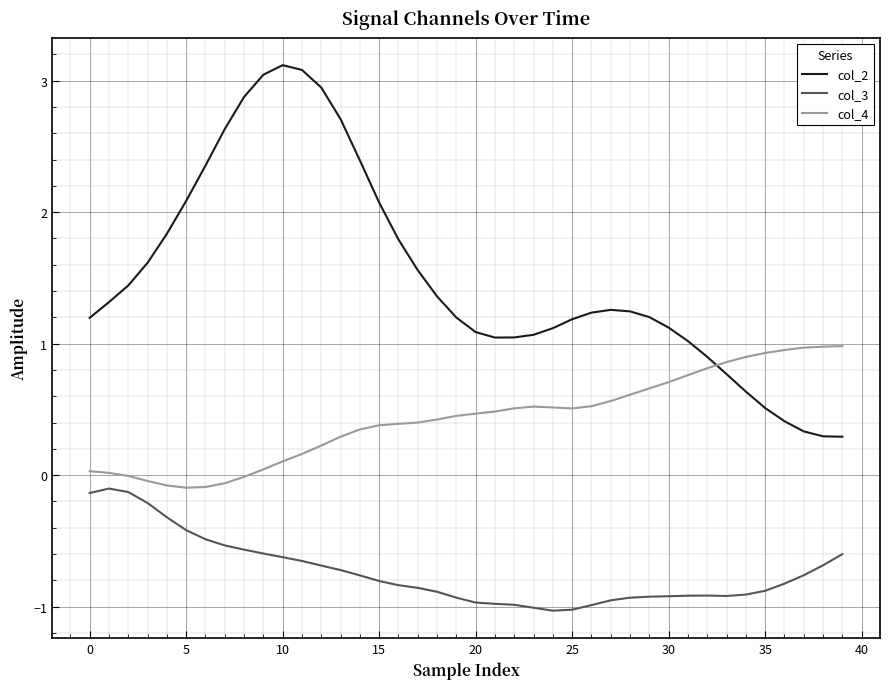

What is the maximum value shown in the chart?

3.1